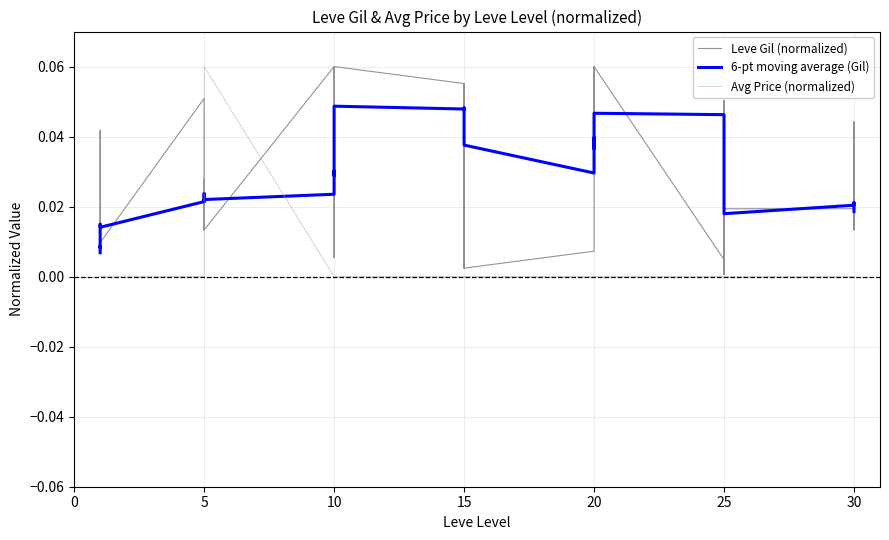

Reading right to left, list all the values displayed in this chart.

Leve Gil (normalized): 0.0	0.0	0.0	0.0	0.0	0.0	0.0	0.1	0.0	0.0	0.1	0.1	0.0	0.1	0.1	0.0	0.0	0.1	0.1	0.0	0.1	0.1	0.1	0.1	0.1	0.0	0.1	0.1	0.0	0.0	0.0	0.0	0.0	0.1	0.0	0.0	0.0	0.0	0.0	0.0
6-pt moving average (Gil): 0.0	0.0	0.0	0.0	0.0	0.0	0.0	0.0	0.0	0.0	0.0	0.0	0.0	0.0	0.0	0.0	0.0	0.0	0.0	0.0	0.0	0.0	0.0	0.0	0.0	0.0	0.0	0.0	0.0	0.0	0.0	0.0	0.0	0.0	0.0	0.0	0.0	0.0	0.0	0.0
Avg Price (normalized): 0.0	0.0	0.0	0.0	0.0	0.0	0.0	0.0	0.0	0.0	0.0	0.0	0.0	0.0	0.0	0.0	0.0	0.0	0.0	0.0	0.0	0.0	0.0	0.0	0.0	0.0	0.0	0.0	0.1	0.0	0.0	0.0	0.0	0.0	0.0	0.0	0.0	0.0	0.0	0.0